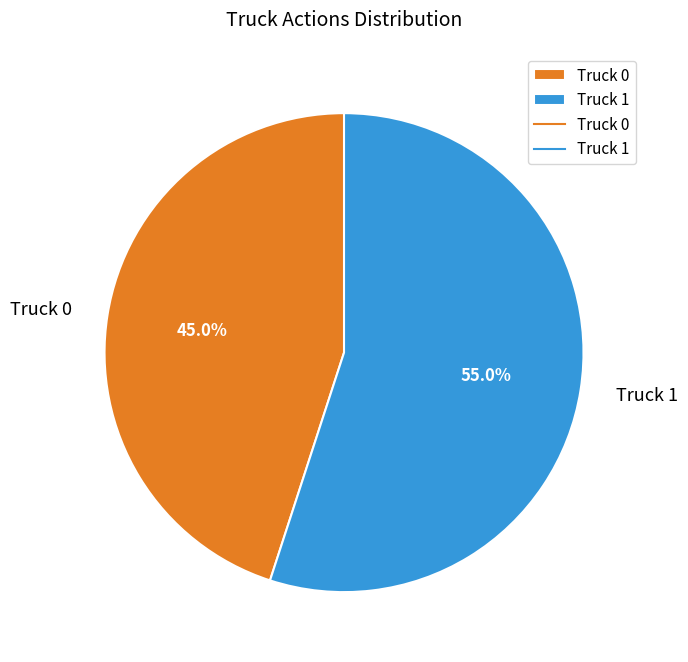

Approximately how many times larger is the value at Truck 0 compared to Truck 1?

0.8